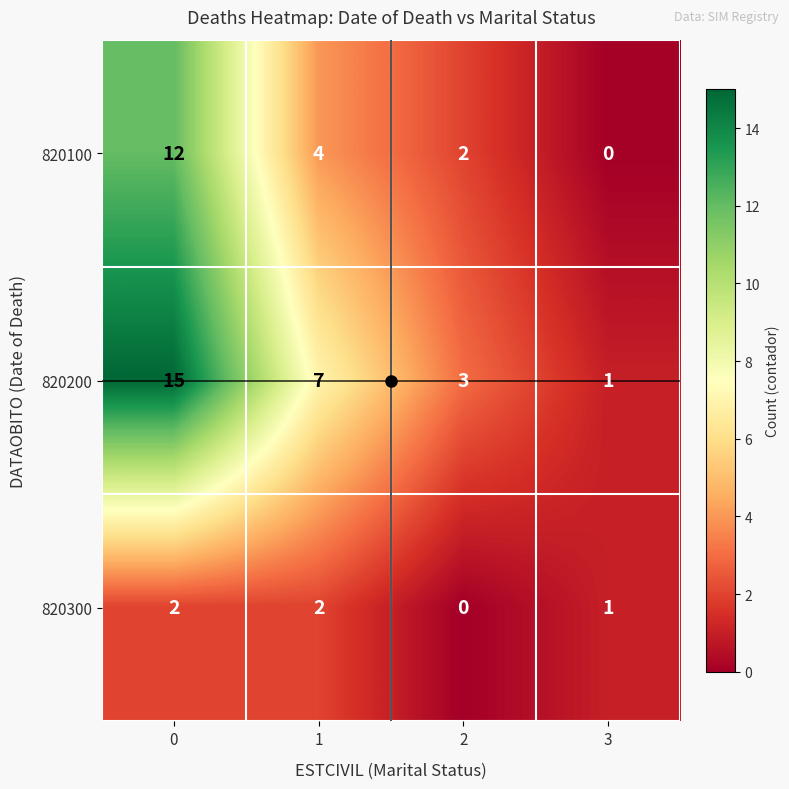

What is the difference between the highest and lowest values at 2?

3